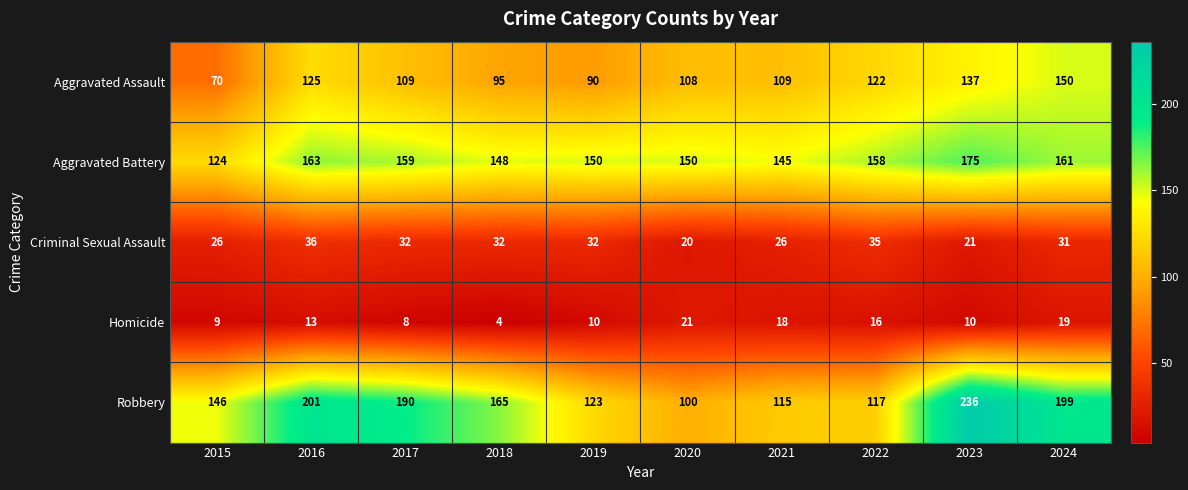

The Criminal Sexual Assault series shows 35 at 2020. True or false?

False